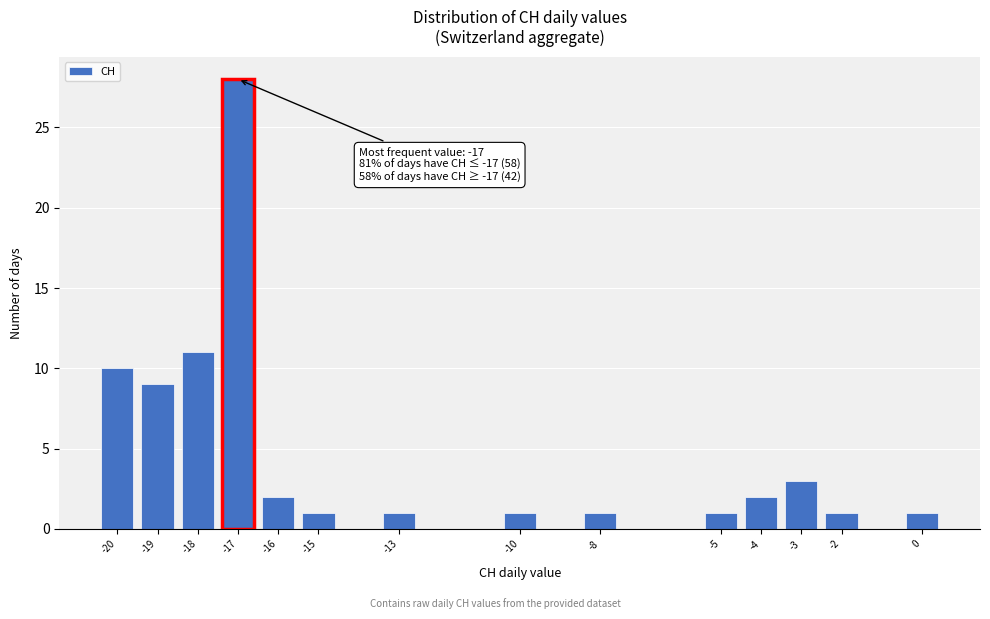

Reading right to left, list all the values displayed in this chart.

1	1	3	2	1	1	1	1	1	2	28	11	9	10